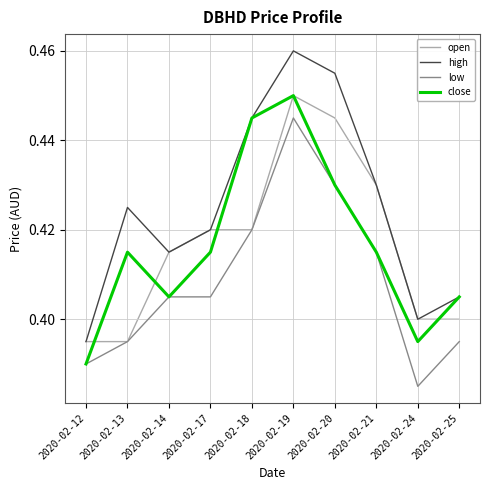

The value of open at 2020-02-14 is 0.4. True or false?

True